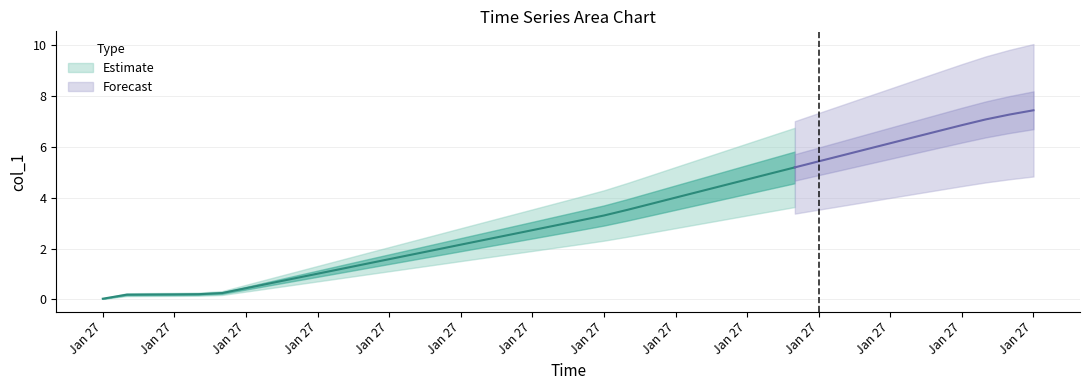

What is the change in value from 14 to 20?

+1.1